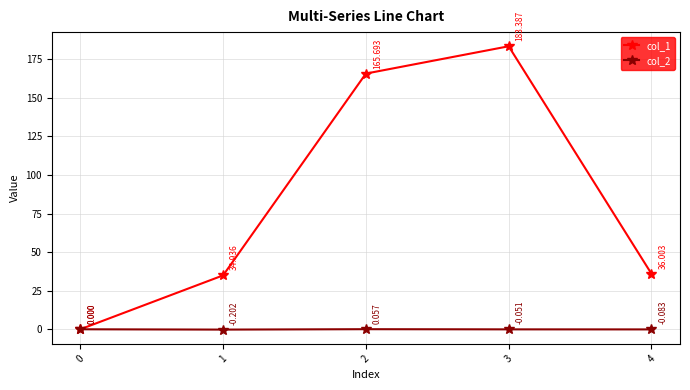

True or false: col_1 has more than 1 interior local peaks.

False